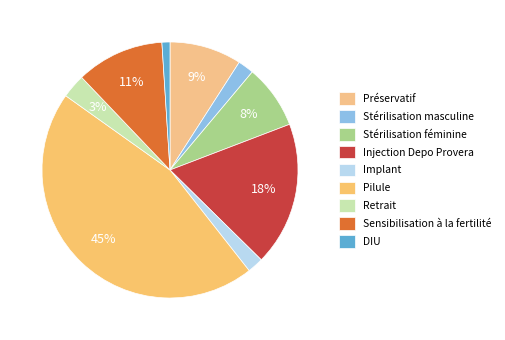

Count the number of slices in the pie.

9